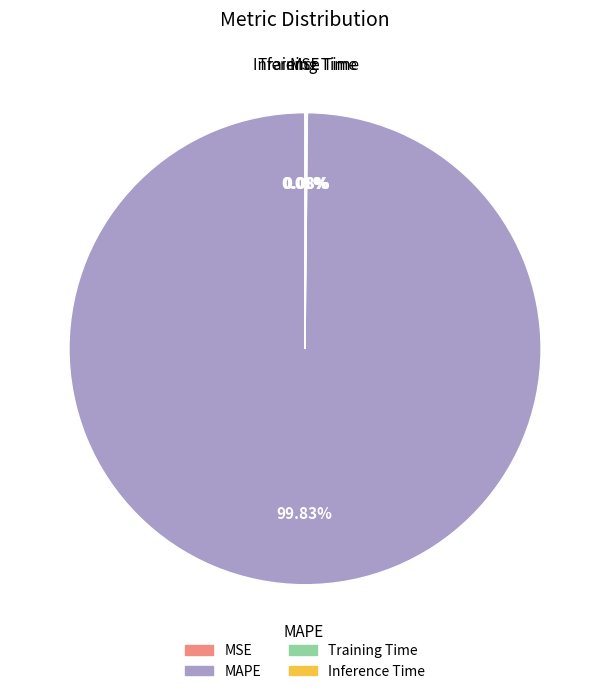

Does MAPE account for over 50% of the chart?

Yes